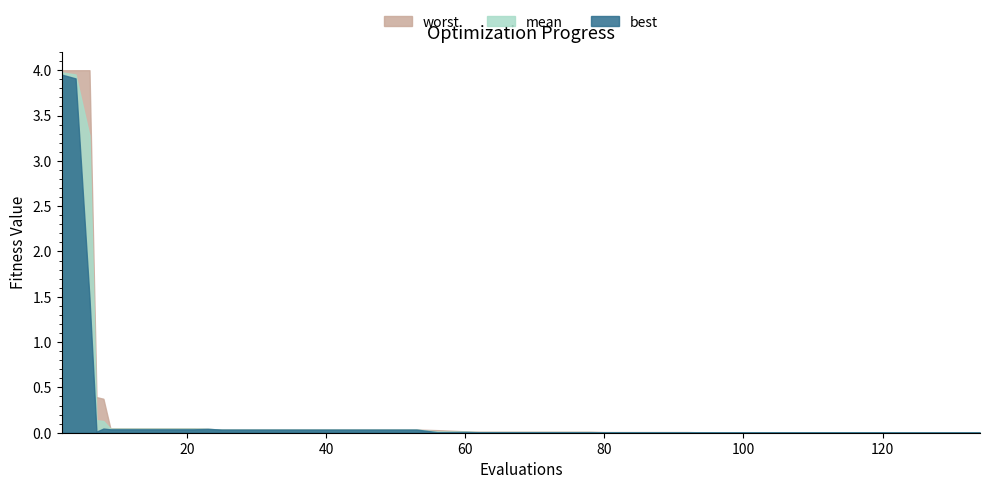

True or false: best and mean intersect in this chart.

False